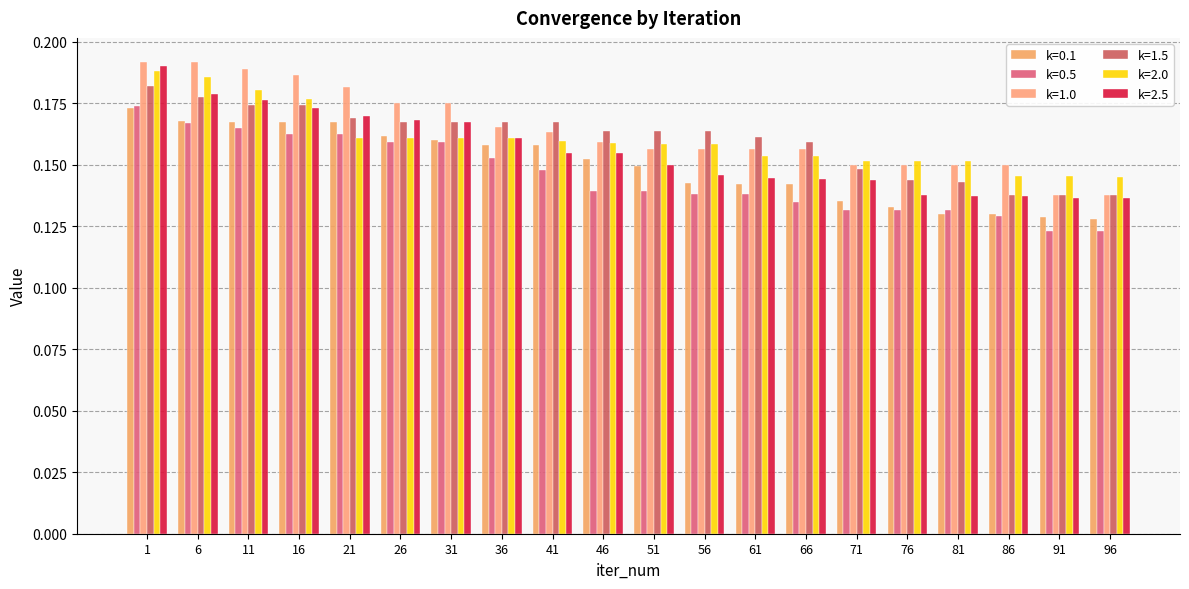

What is the value of the k=0.1 bar at the 18th from the left?

0.1